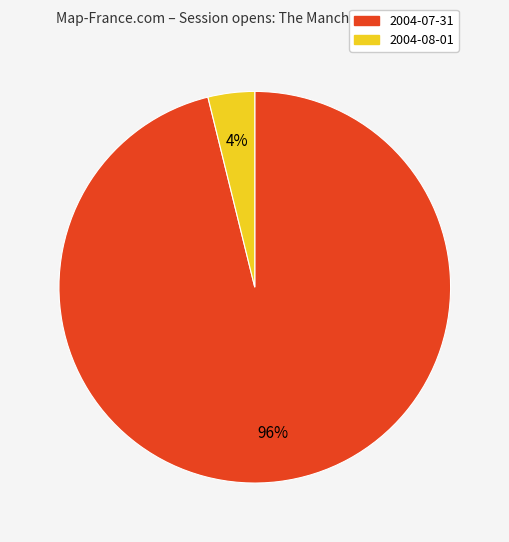

To the nearest percent, what is the average slice percentage?

50%